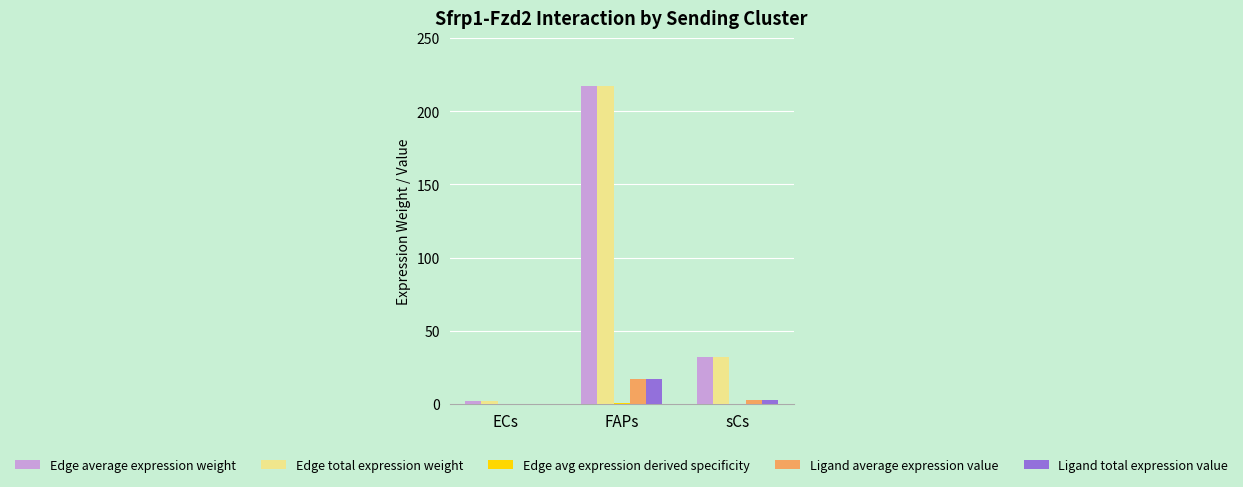

Which label corresponds to the largest value in the chart?

FAPs